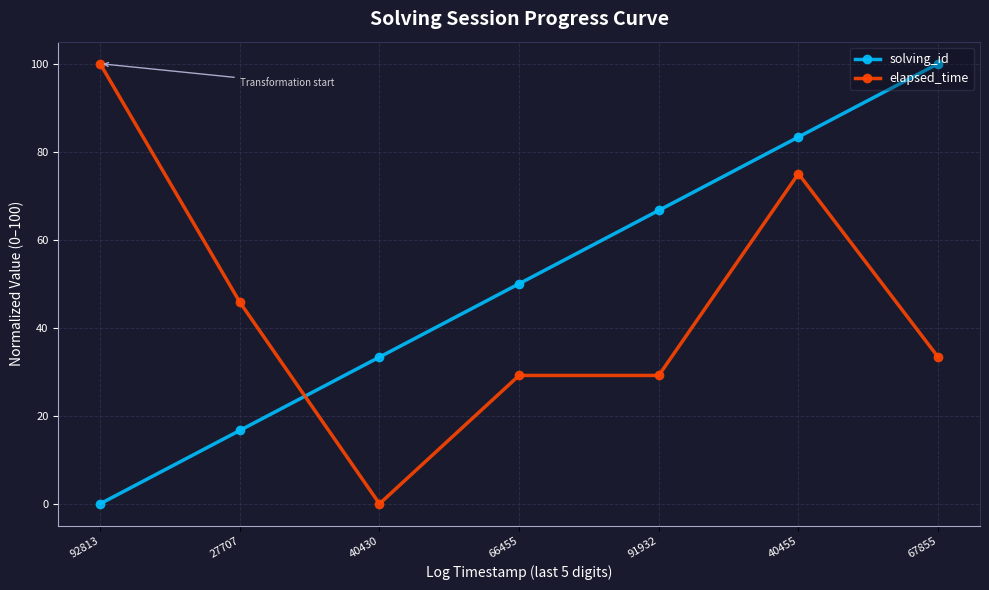

Which category has the lowest value in the solving_id series?

92813